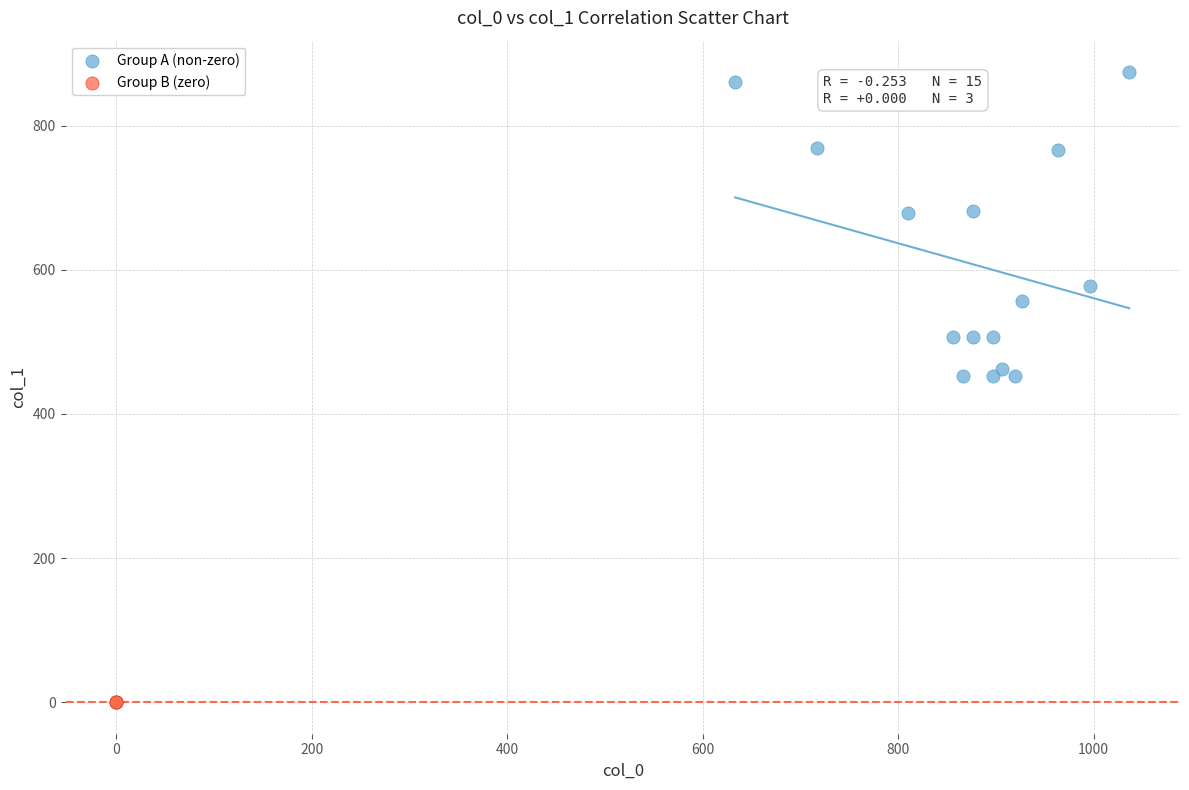

Which series reaches the maximum Y coordinate?

Group A (non-zero)